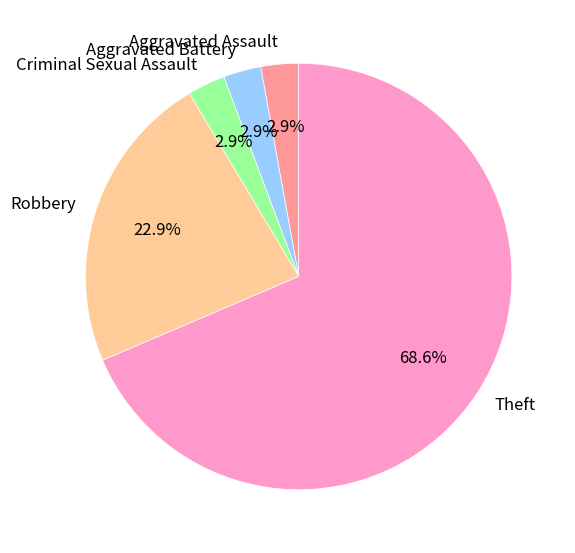

What percentage is the Aggravated Battery slice, to the nearest percent?

3%